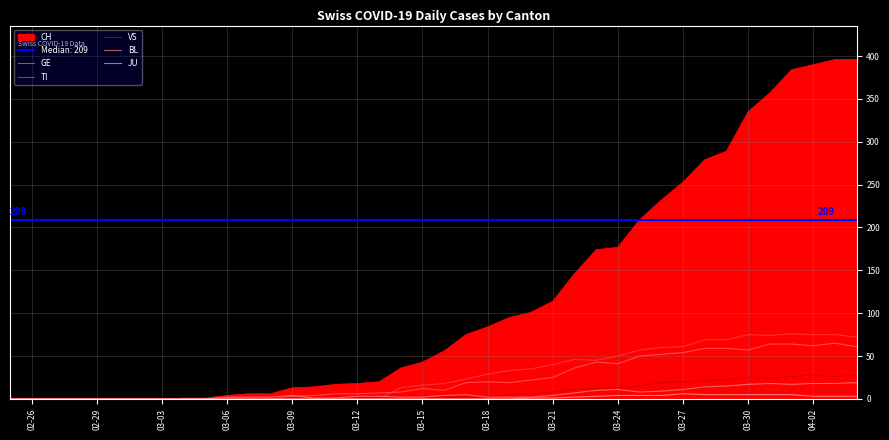

What is the maximum value for TI?

76